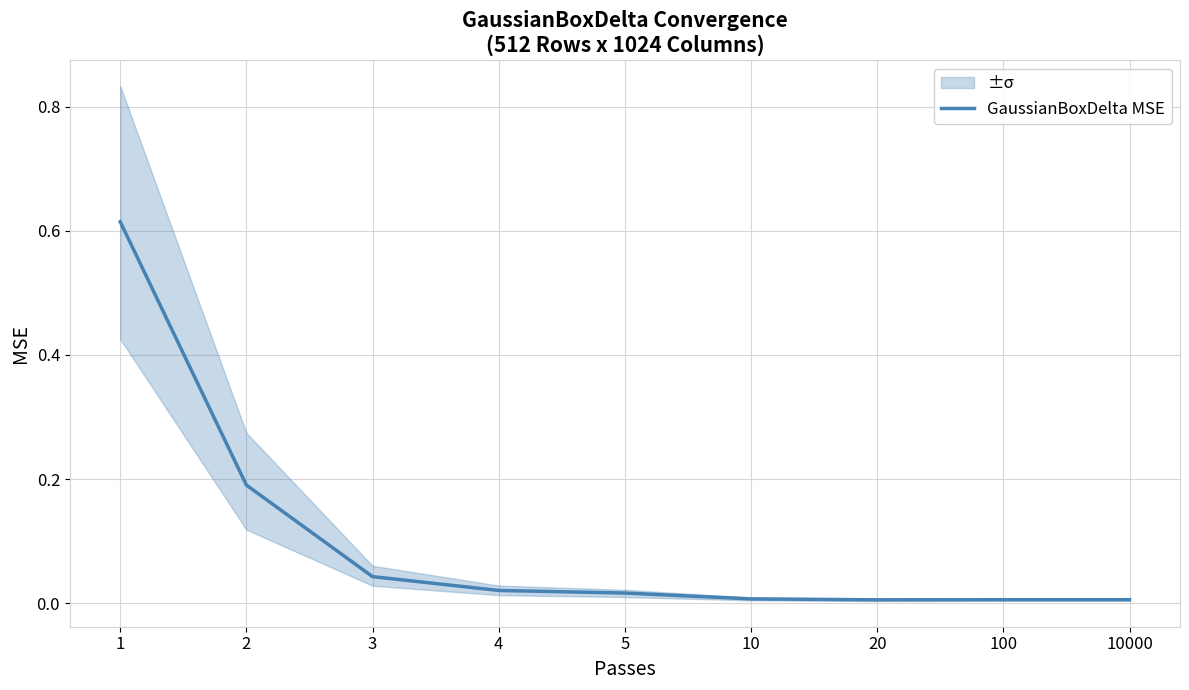

Where is the data nearest to the value 0?

20